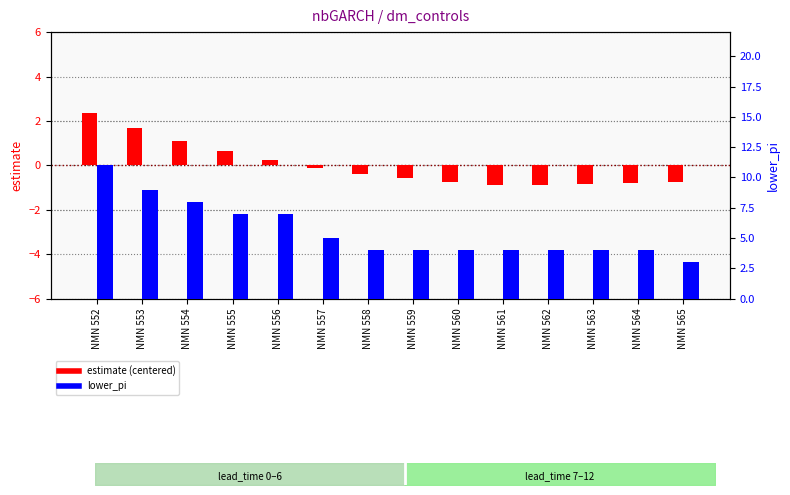

The estimate (centered) series shows -0.1 at NMN 557. True or false?

True